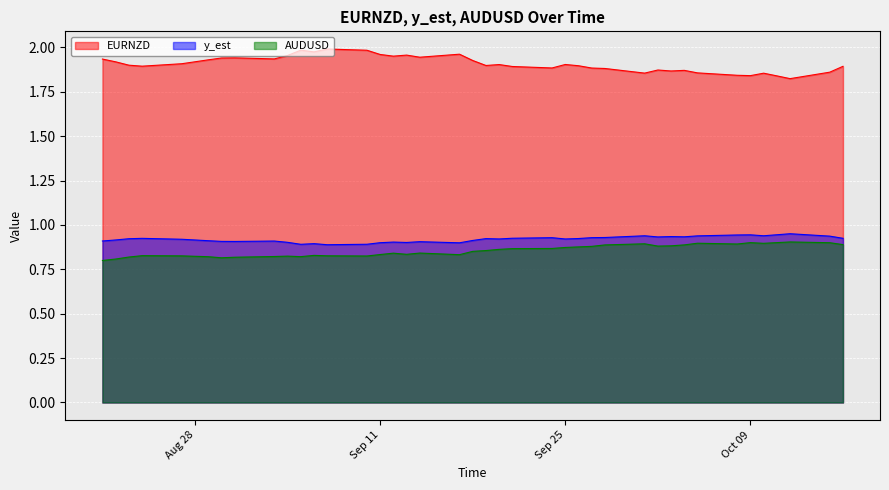

What is the difference between the maximum and second lowest values in the AUDUSD series?

0.1